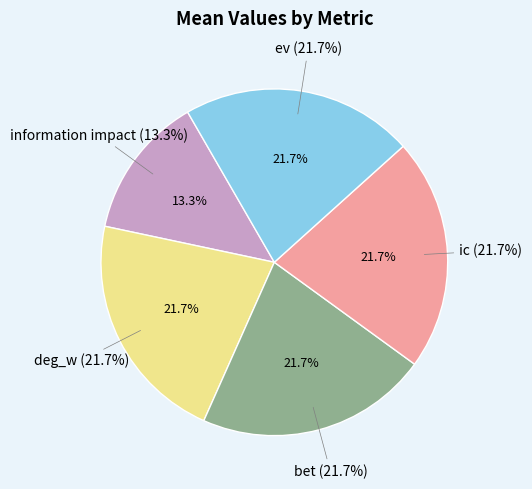

What is the largest slice in the pie chart?

deg_w